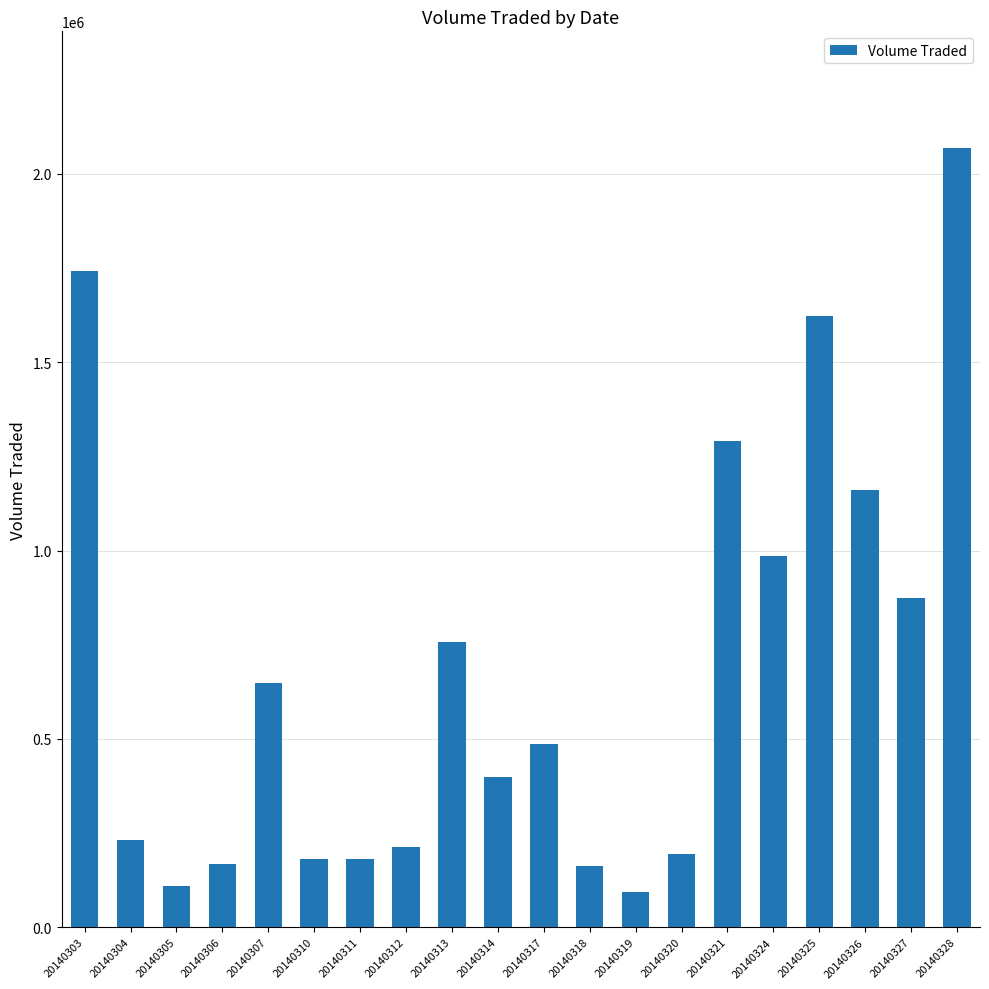

What is the difference between the maximum and minimum values?

1975500